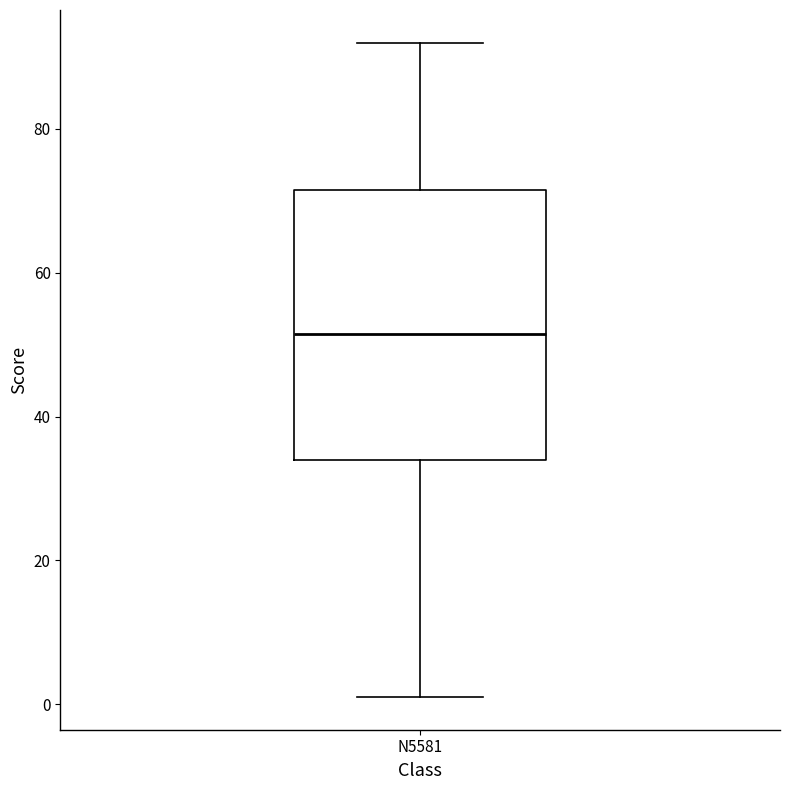

Read this box plot against the y-axis: the position of the median line, the range covered by the box, and the ends of both whiskers. The values are not printed on the chart, so give them approximately, as read against the axis.

median 52, box 34 to 72, whiskers 2 to 92